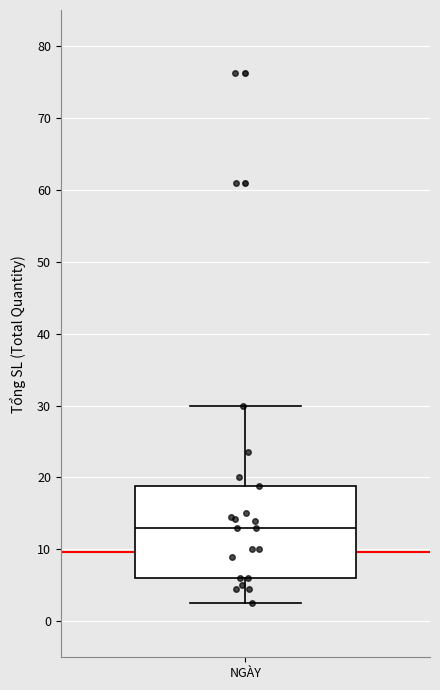

Read this box plot against the y-axis: the position of the median line, the range covered by the box, and the ends of both whiskers. The values are not printed on the chart, so give them approximately, as read against the axis.

median 13, box 6 to 19, whiskers 3 to 30